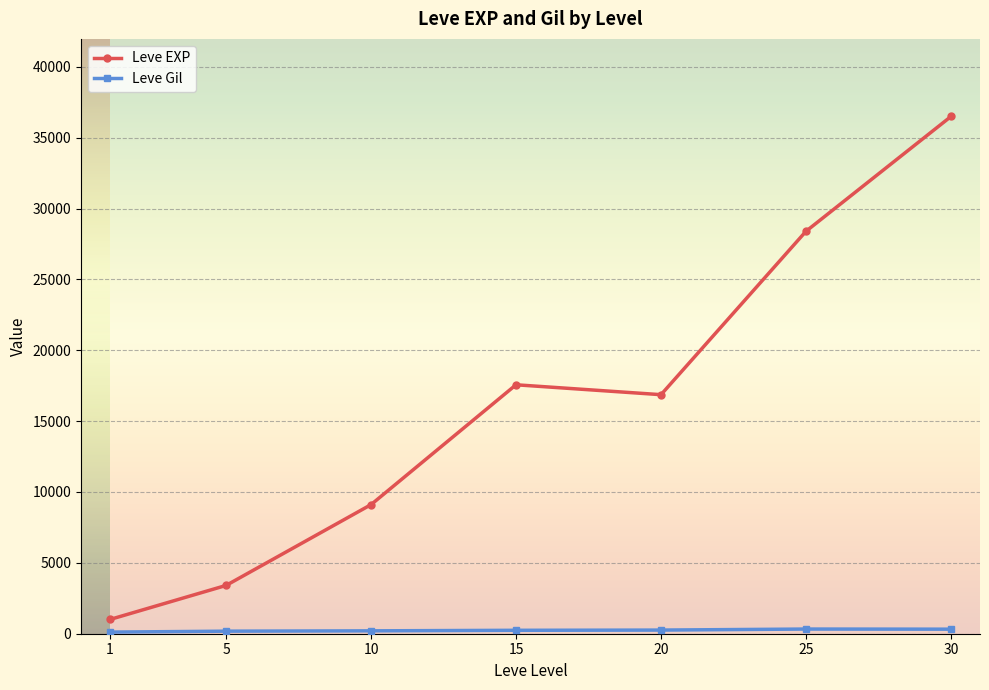

Which series has the widest spread of values?

Leve EXP